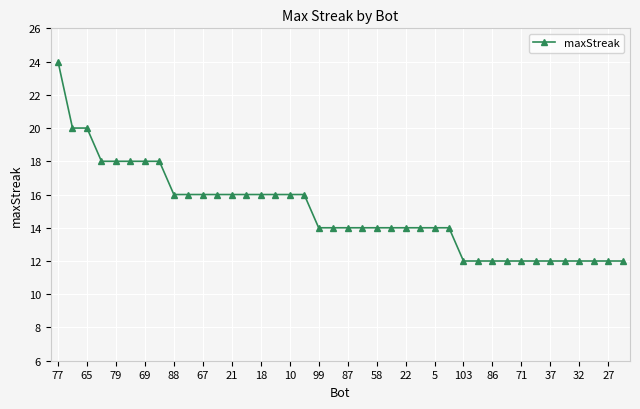

How many lines are shown in the chart?

1